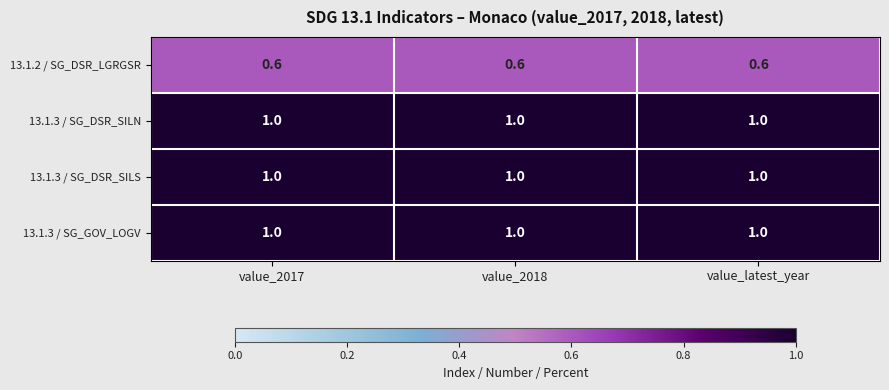

What is the average value of the 13.1.3 / SG_DSR_SILS series?

1.0